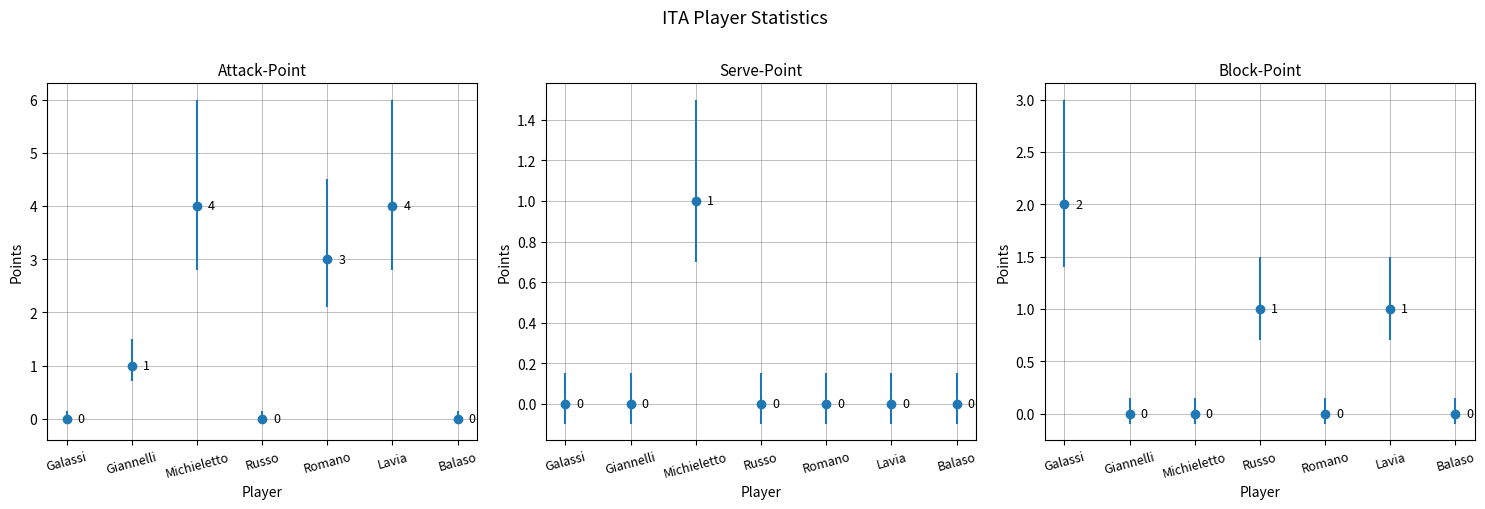

At which label does Serve-Point reach its peak?

Michieletto